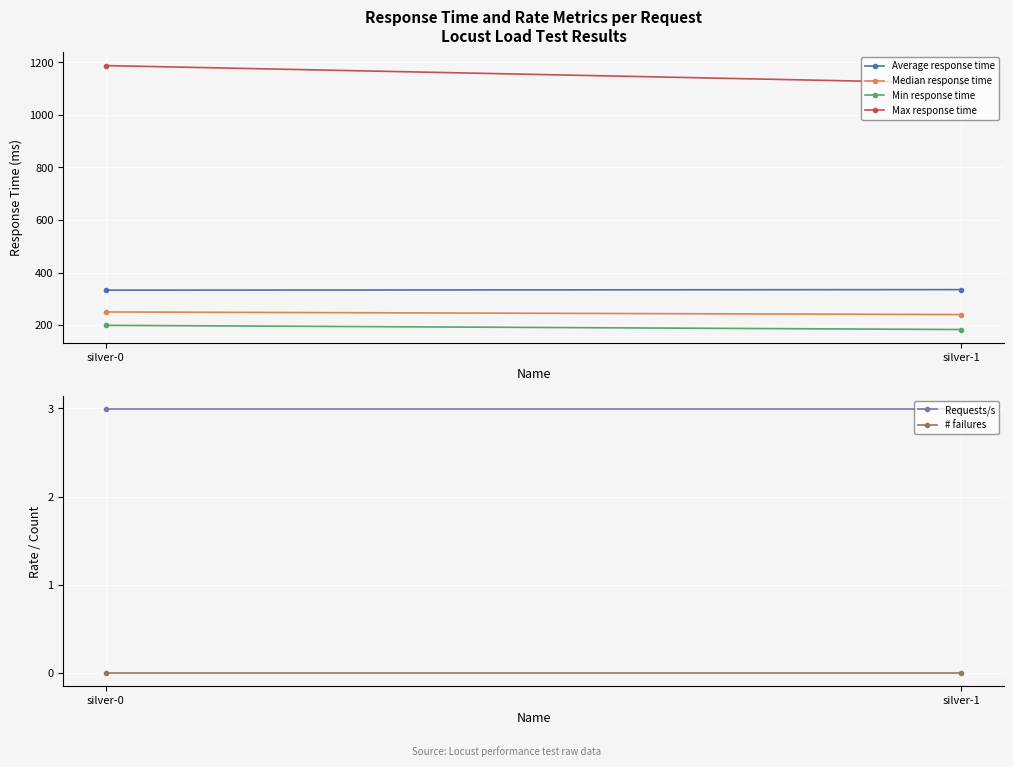

Reading left to right, what are all the values shown in this chart?

Average response time: 333.0	335.0
Median response time: 250.0	240.0
Min response time: 199.0	183.0
Max response time: 1188.0	1121.0
Requests/s: 3.0	3.0
# failures: 0.0	0.0